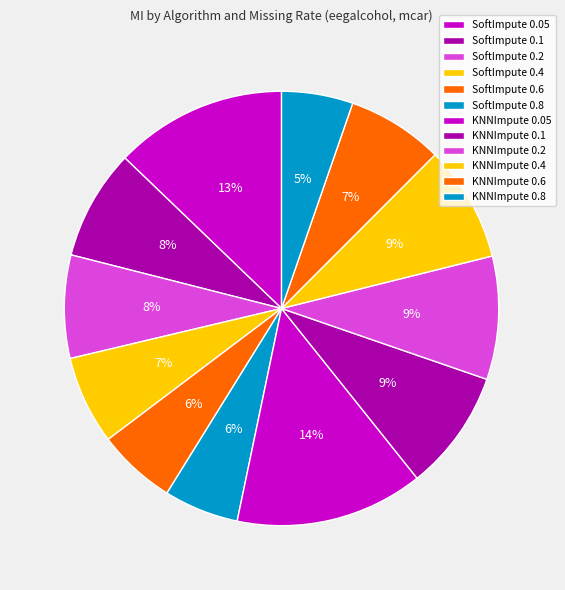

What portion of the pie excludes KNNImpute 0.05?

86.0%